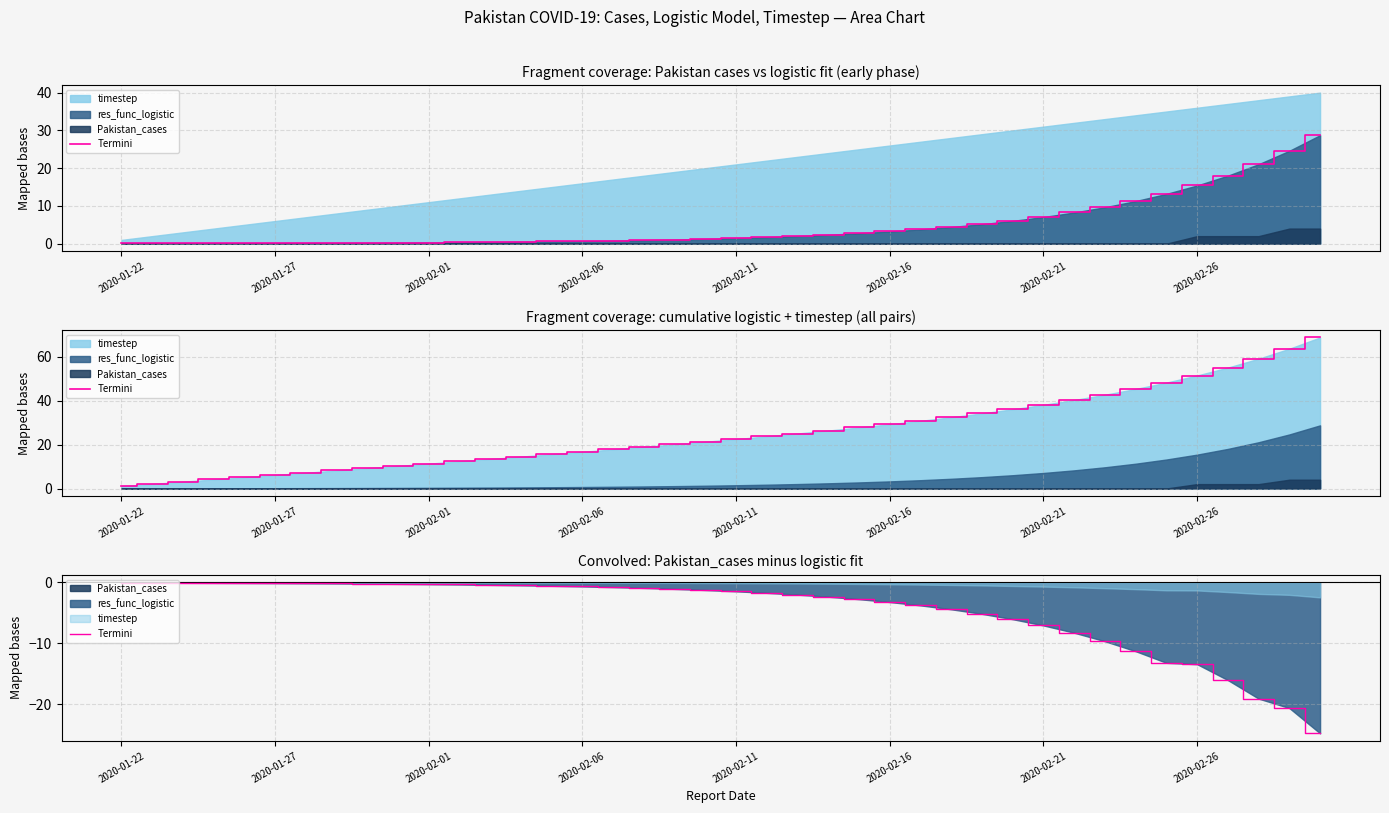

Between 2020-02-26 and 27, which is larger?

2020-02-26